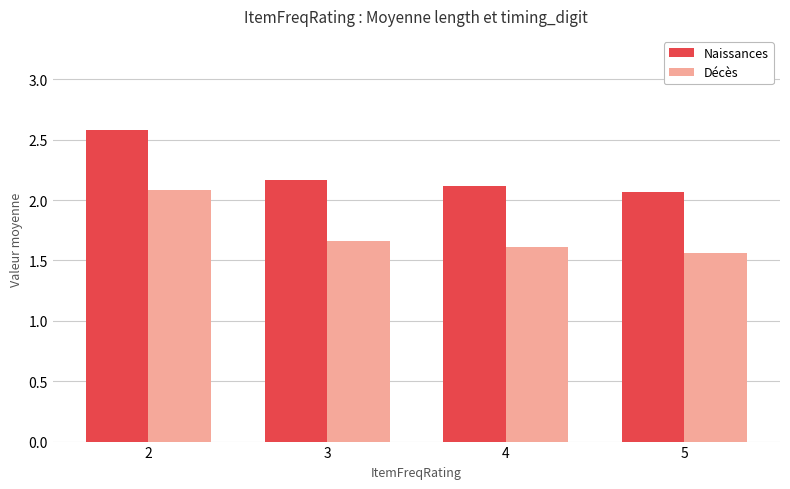

List the series in order of their overall mean, highest first.

Naissances, Décès